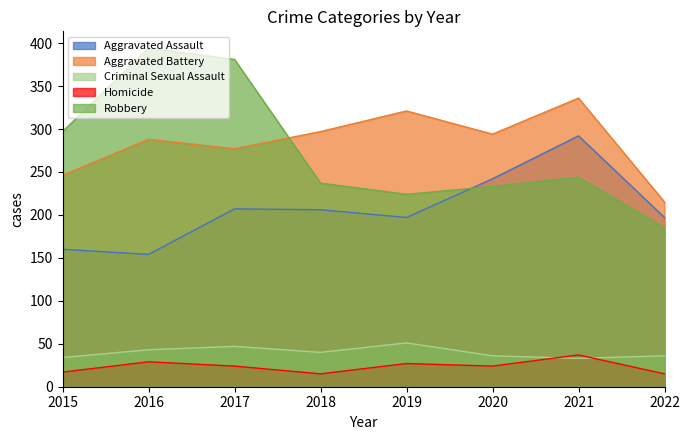

At which category does Aggravated Assault reach its first local valley?

2016